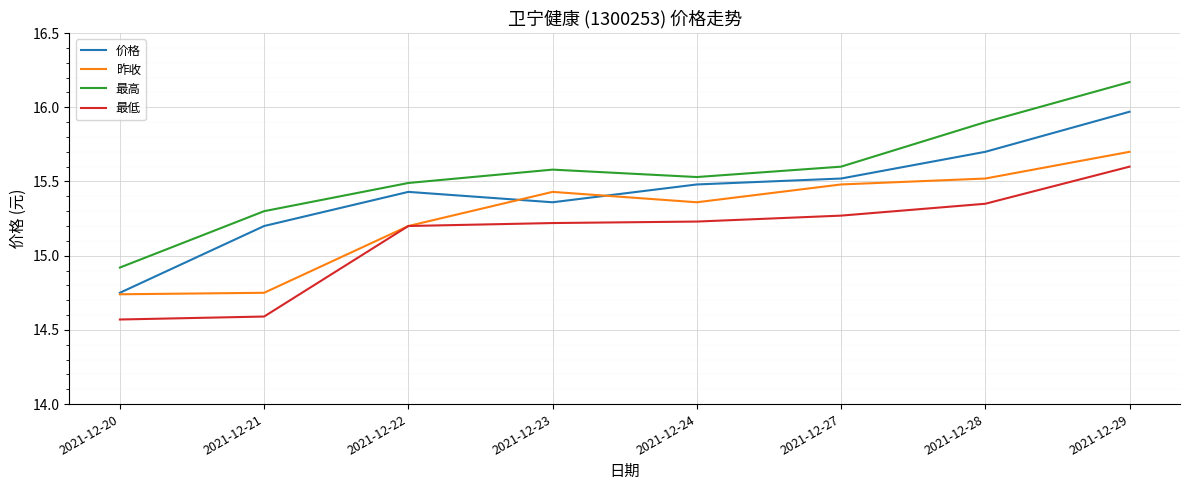

Which category has the highest value across all series?

2021-12-29